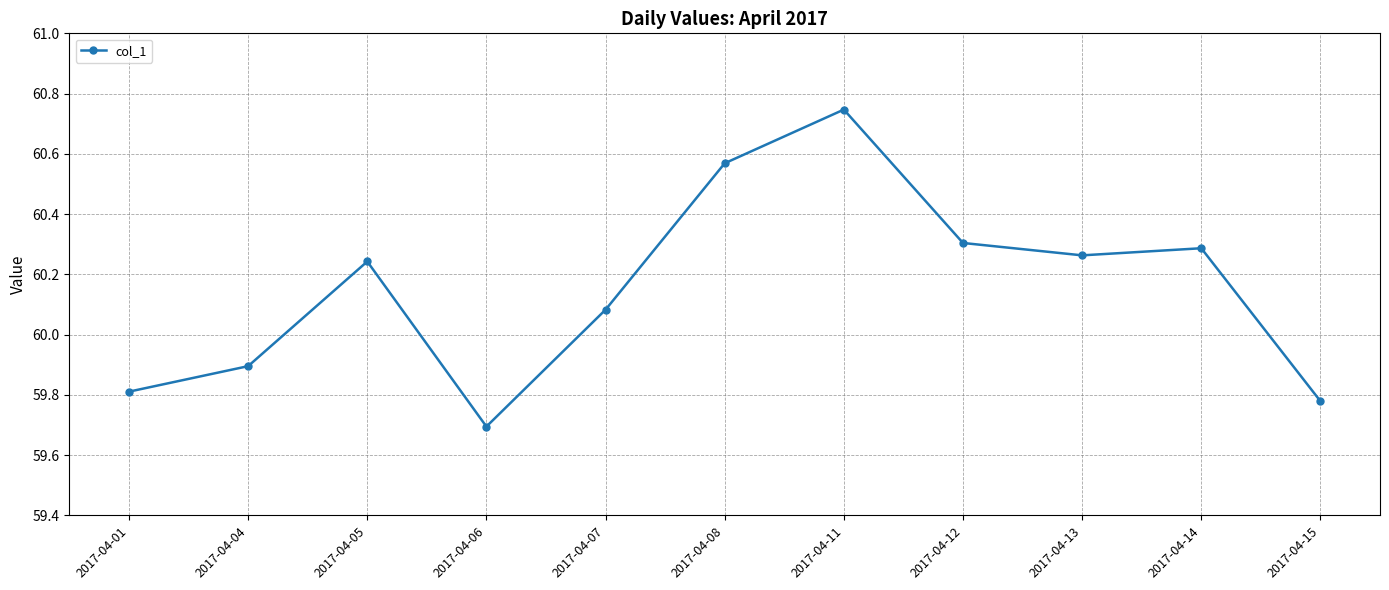

How many categories are shown in the chart?

11